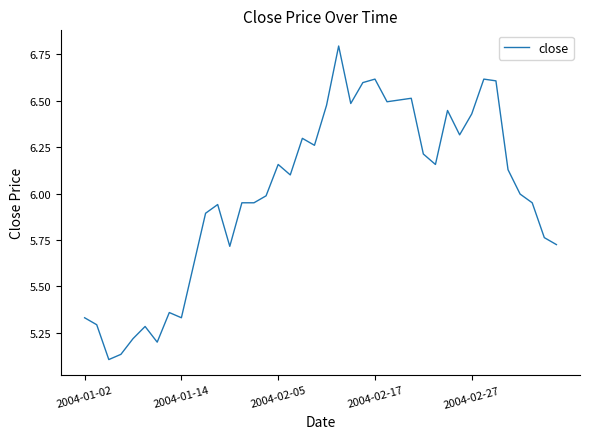

What is the maximum value shown in the chart?

6.8